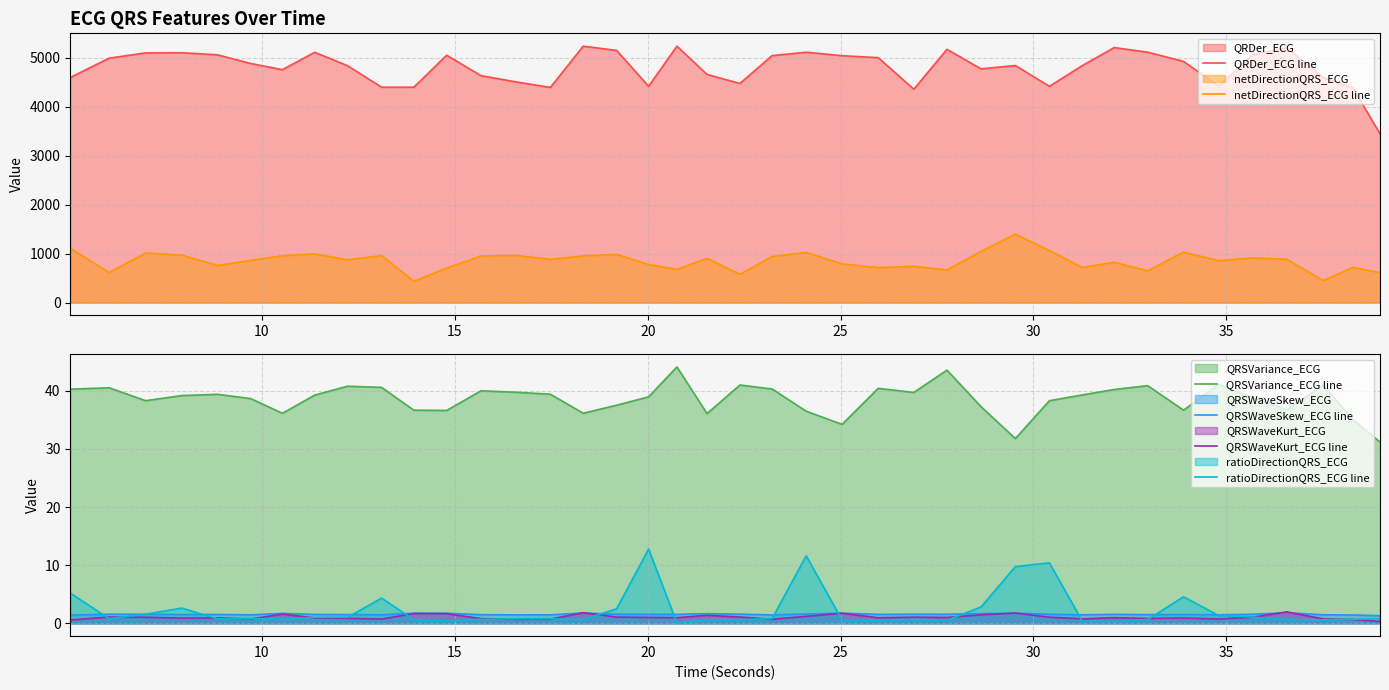

Rank the series by their maximum value, from highest to lowest.

QRDer_ECG line, netDirectionQRS_ECG line, QRSVariance_ECG line, ratioDirectionQRS_ECG line, QRSWaveKurt_ECG line, QRSWaveSkew_ECG line